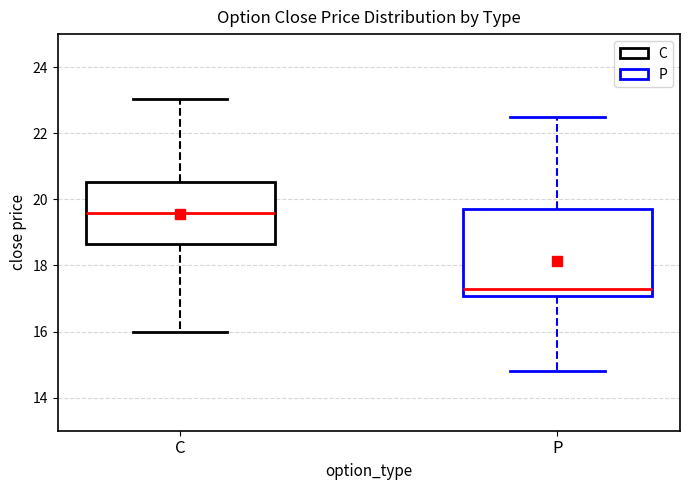

Where is the upper edge of the box for P on the y-axis? The values are not printed on the chart, so give them approximately, as read against the axis.

19.8